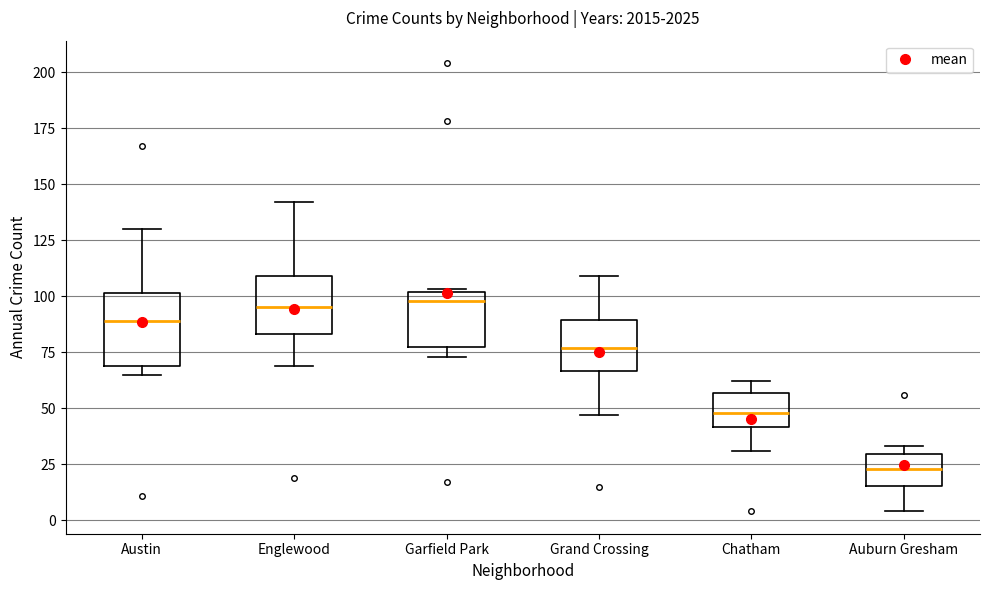

Where is the lower edge of the box for Auburn Gresham on the y-axis? The values are not printed on the chart, so give them approximately, as read against the axis.

15